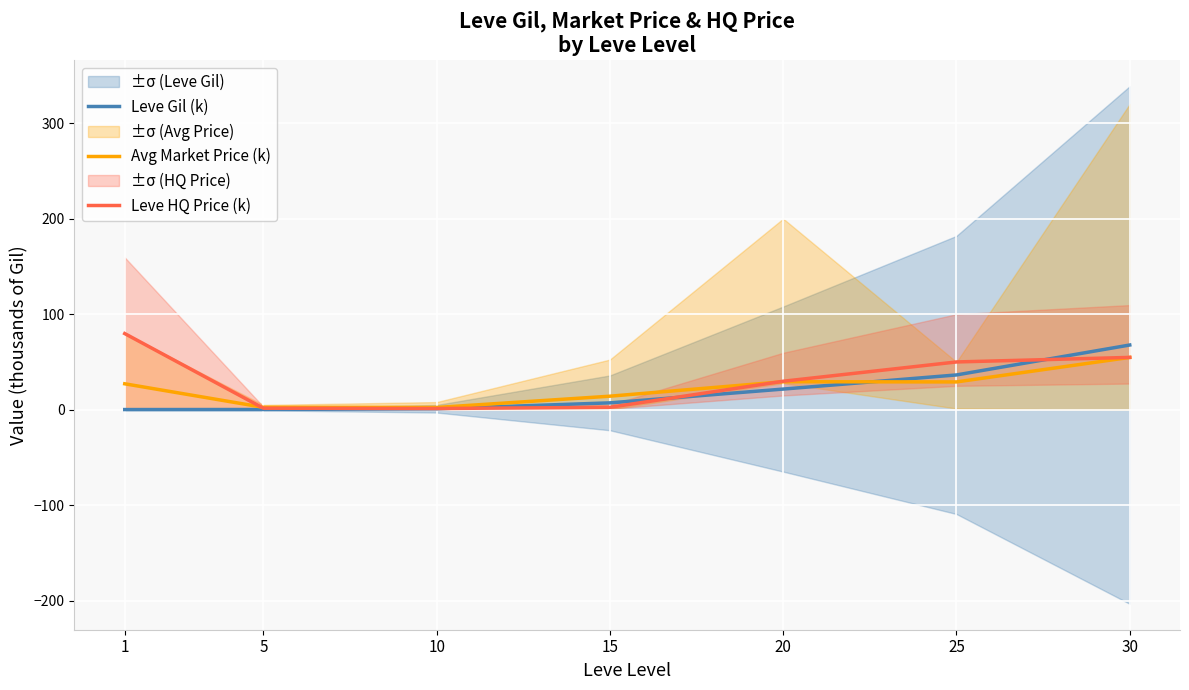

Rank the series by their average value, from highest to lowest.

Leve HQ Price (k), Avg Market Price (k), Leve Gil (k)